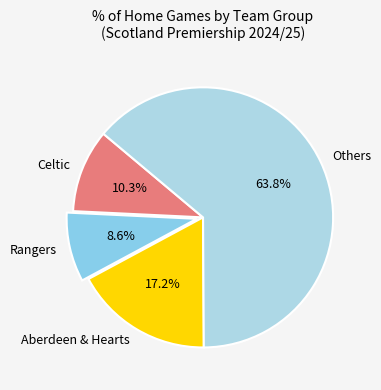

Which category has the biggest portion of the pie?

Others